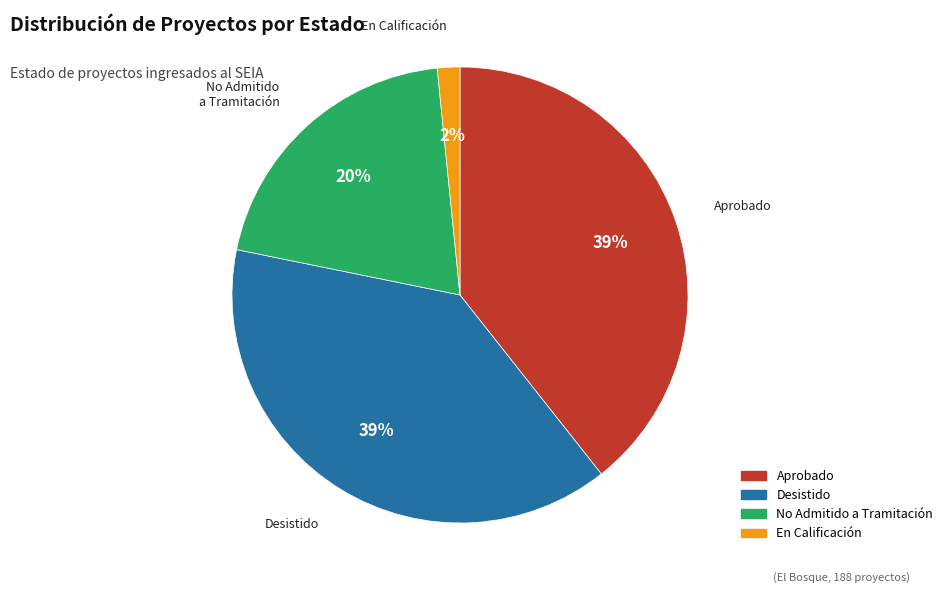

How many segments does this pie chart have?

4